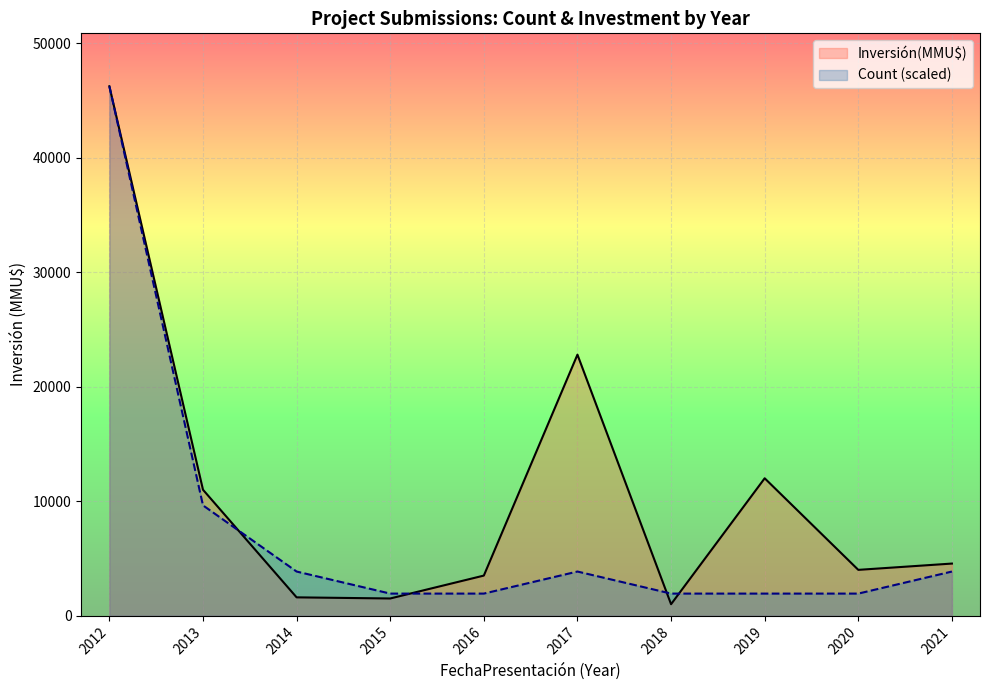

Between 2014 and 2019, which series saw the biggest shift?

Inversión(MMU$)